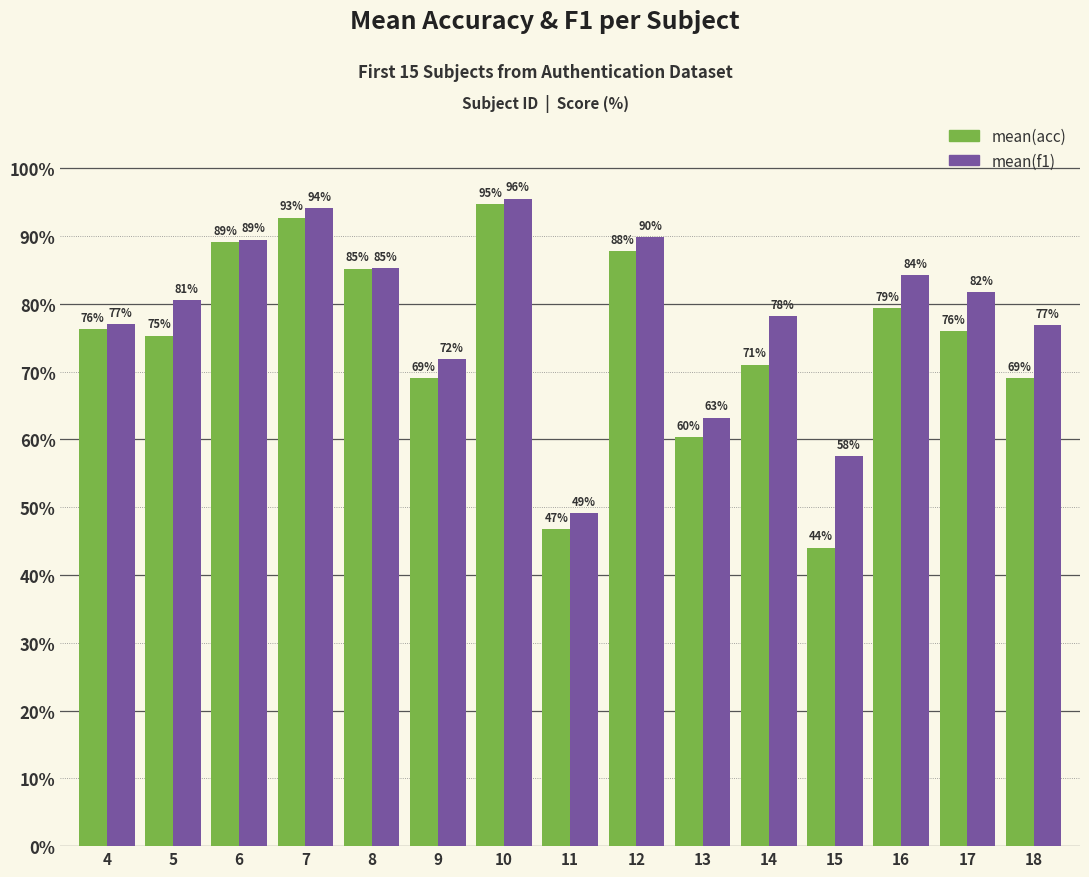

What is the maximum value shown in the chart?

95.5